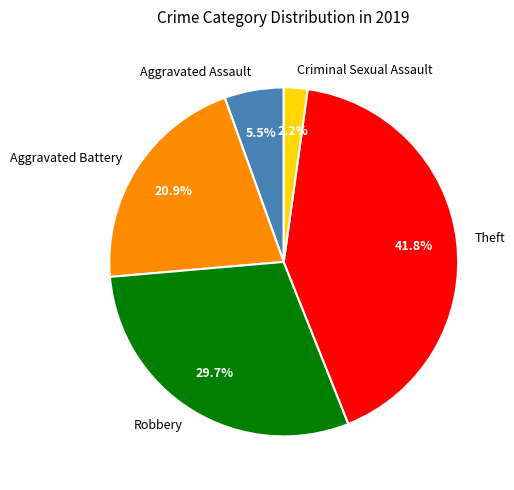

Which category has the smallest portion of the pie?

Criminal Sexual Assault